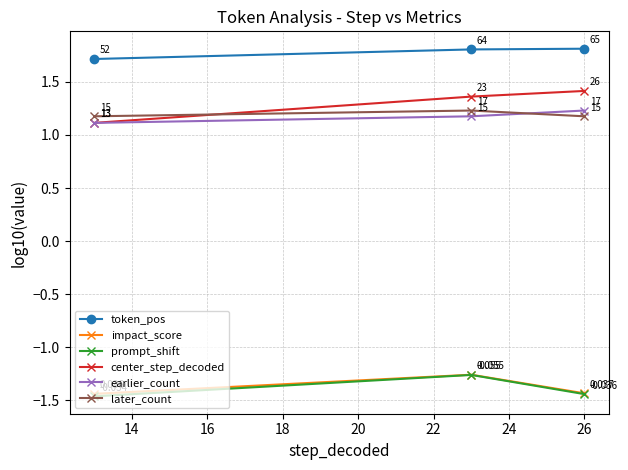

Which series has the largest range (max minus min)?

center_step_decoded